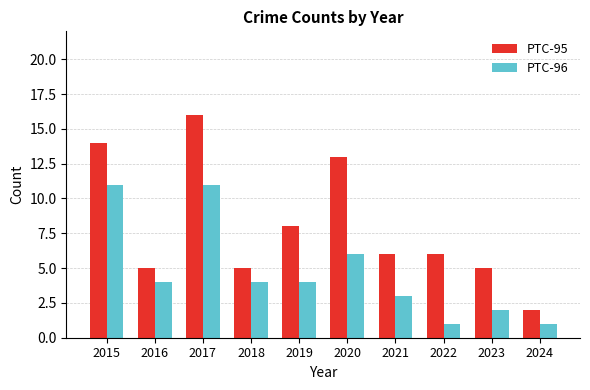

What is the value of the PTC-96 bar at the 6th from the left?

6